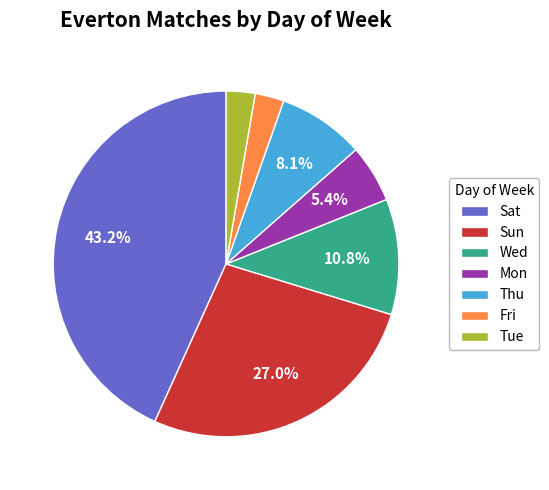

What is the largest slice in the pie chart?

Sat